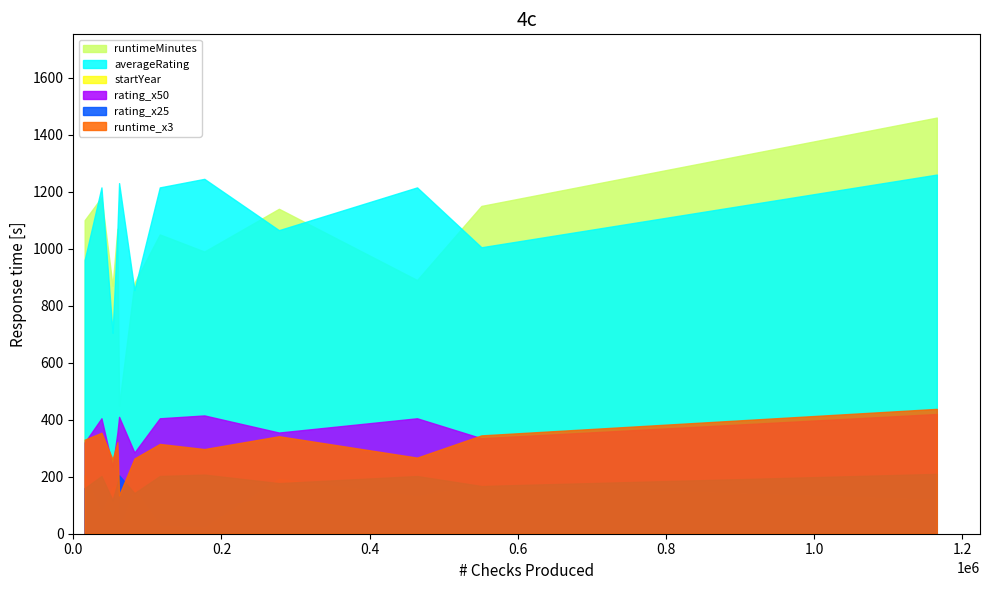

The value of runtimeMinutes at Sherlock Jr. is 59.8. True or false?

False